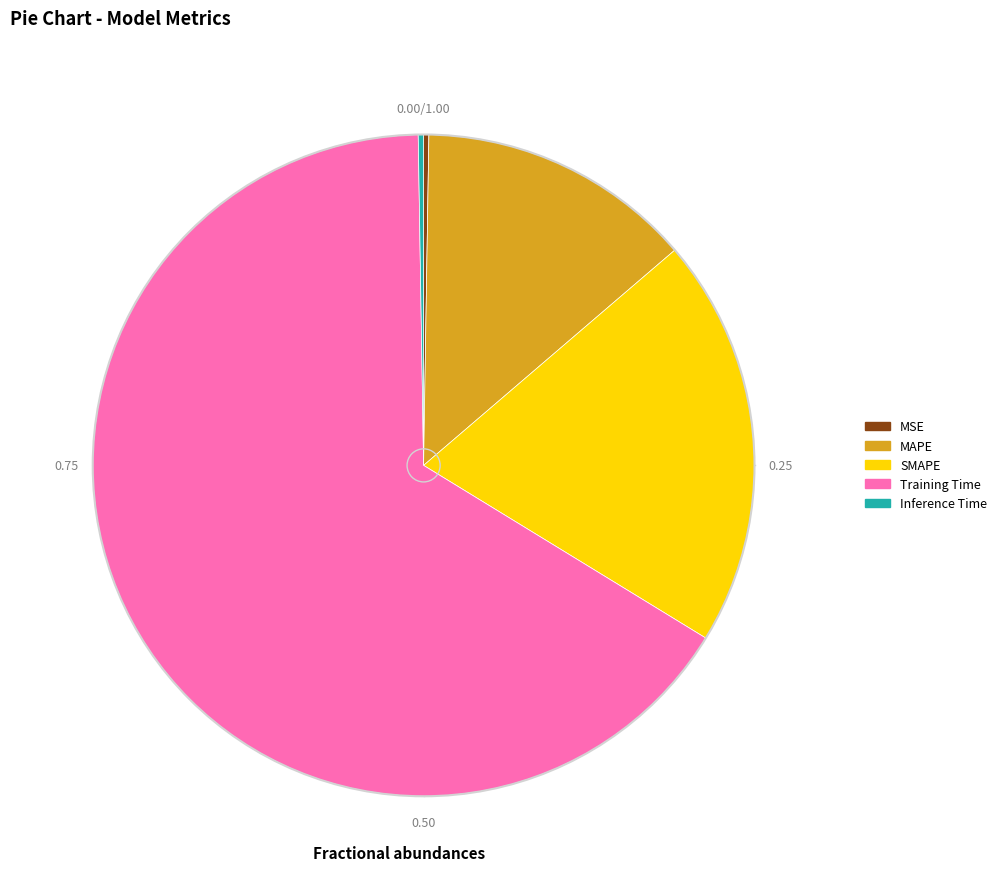

Which category accounts for the majority?

Training Time